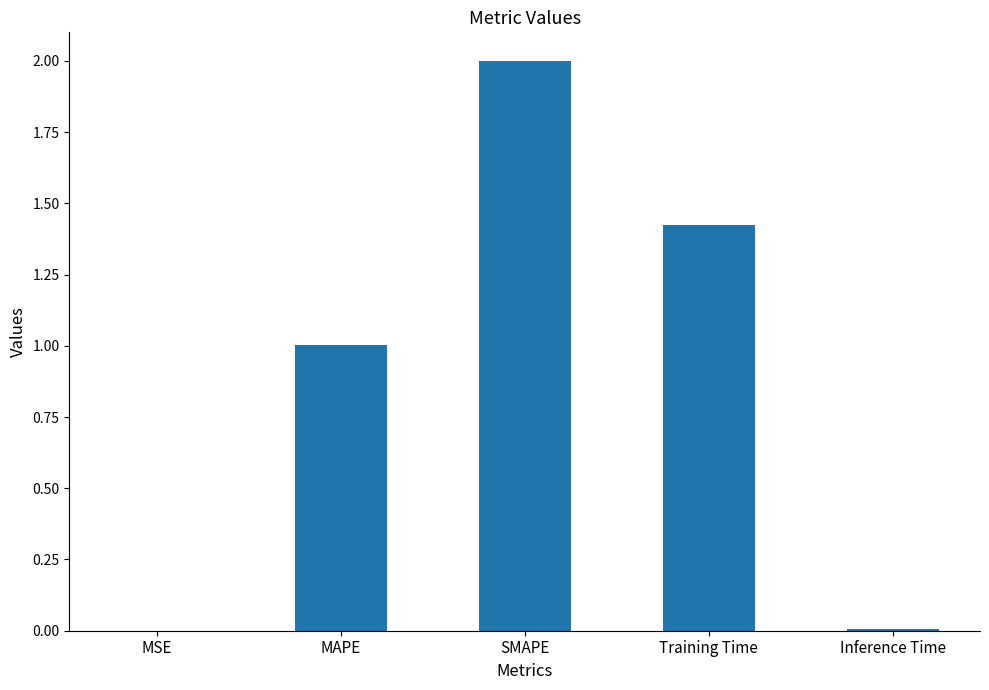

Are the bars horizontal?

No